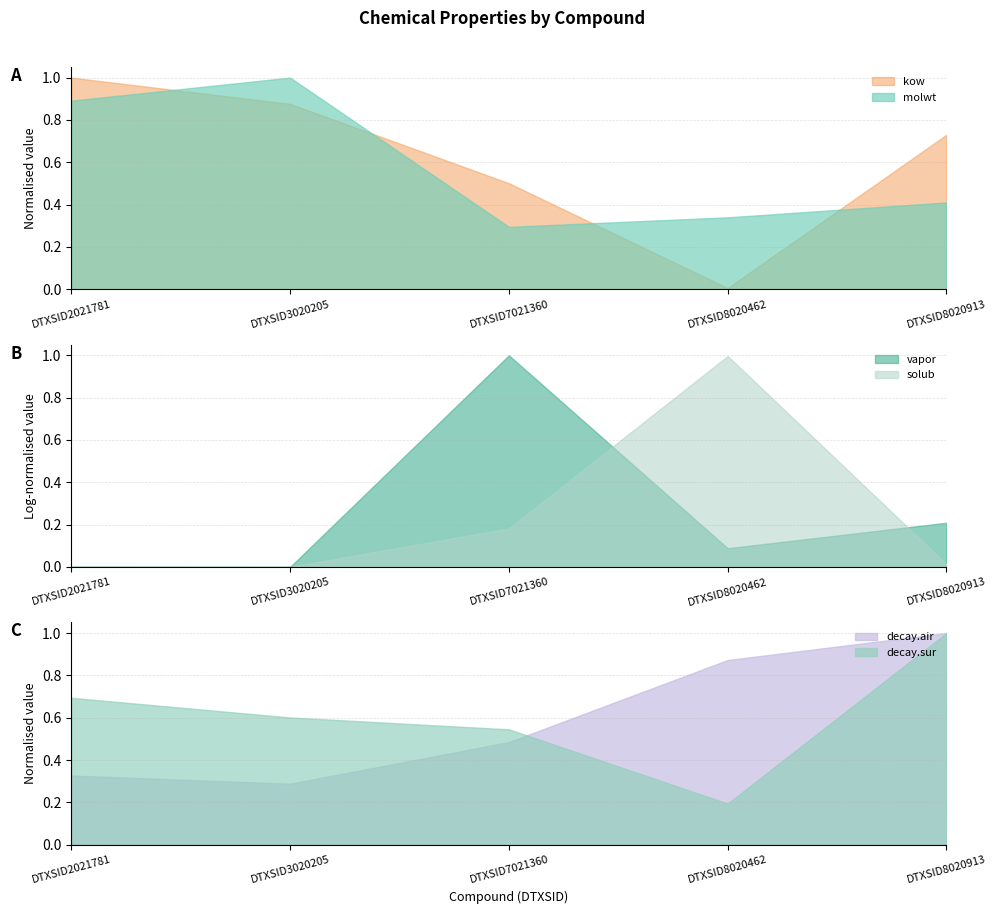

Reading left to right, extract all data points from this chart.

molwt: DTXSID2021781=278.4	DTXSID3020205=312.4	DTXSID7021360=92.1	DTXSID8020462=106.1	DTXSID8020913=128.2
vapor: DTXSID2021781=0.0	DTXSID3020205=0.0	DTXSID7021360=6099.6	DTXSID8020462=1.2	DTXSID8020913=5.2
solub: DTXSID2021781=0.0	DTXSID3020205=0.0	DTXSID7021360=3.9	DTXSID8020462=5931.0	DTXSID8020913=0.1
kow: DTXSID2021781=47815.6	DTXSID3020205=12562.5	DTXSID7021360=219.9	DTXSID8020462=0.1	DTXSID8020913=2610.2
decay.air: DTXSID2021781=0.6	DTXSID3020205=0.6	DTXSID7021360=0.9	DTXSID8020462=1.7	DTXSID8020913=1.9
decay.sur: DTXSID2021781=0.0	DTXSID3020205=0.0	DTXSID7021360=0.0	DTXSID8020462=0.0	DTXSID8020913=0.0